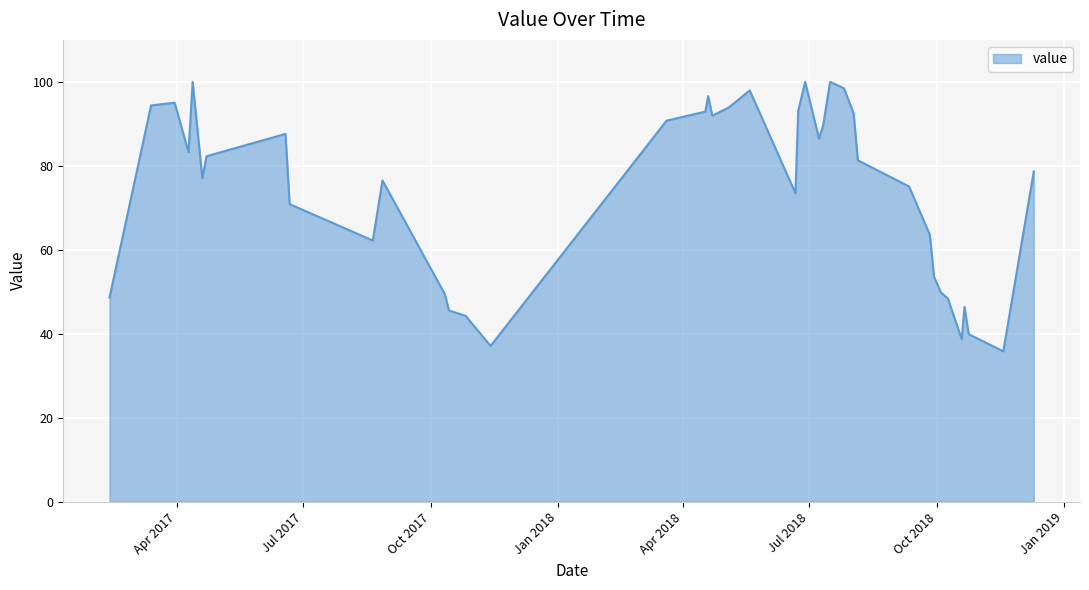

What is the minimum value shown in the chart?

35.8